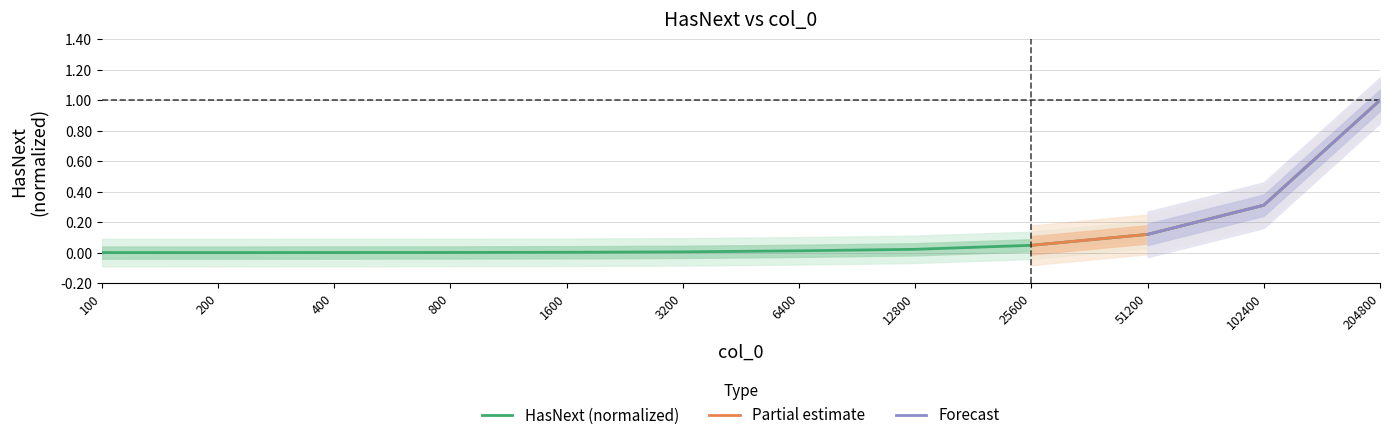

How many interior local valleys (lower than both neighbors) does the data have?

1